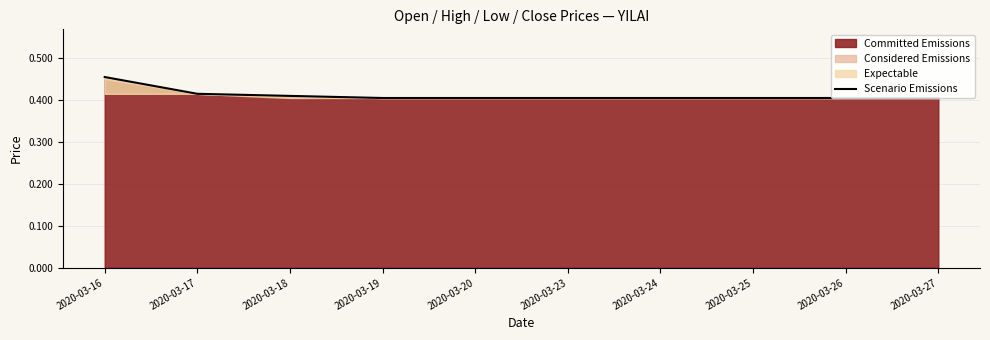

True or false: the data shows 0.6 at 2020-03-24.

False